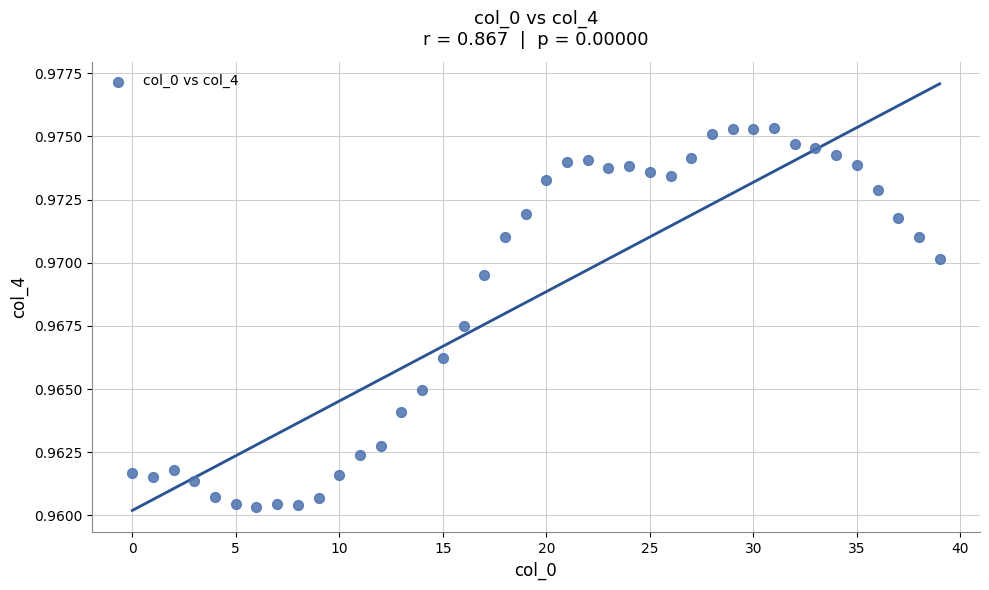

How many points are shown in the scatter plot?

40